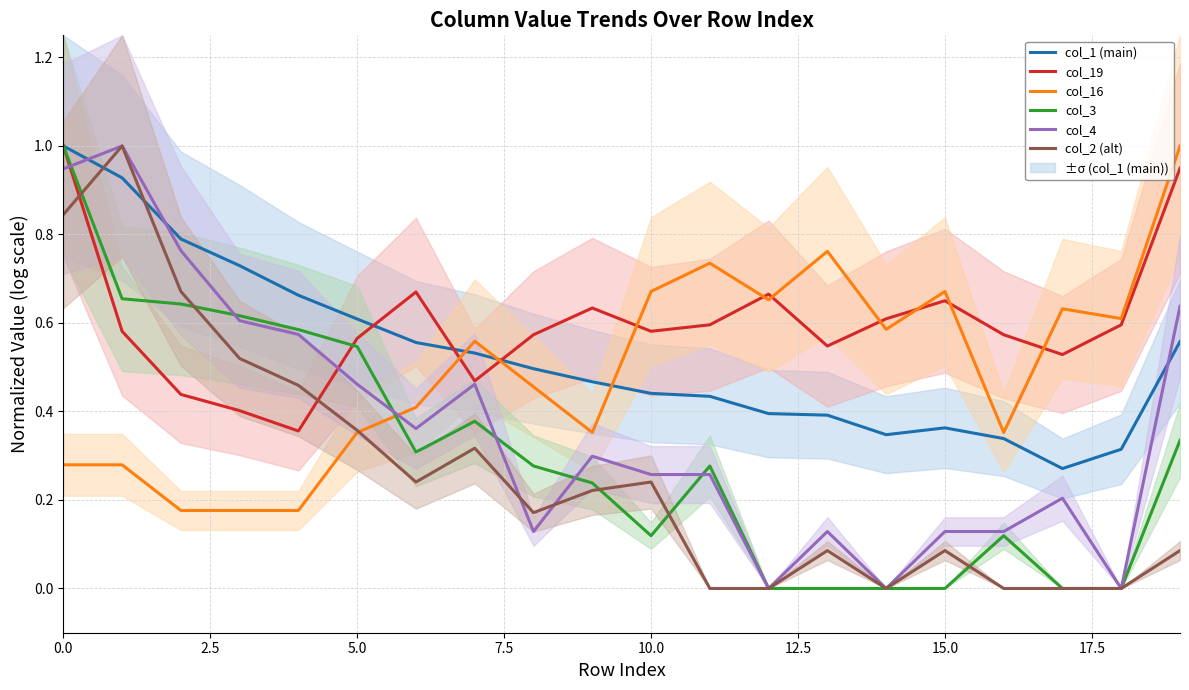

What are all the series names shown in the legend?

col_1 (main), col_19, col_16, col_3, col_4, col_2 (alt)